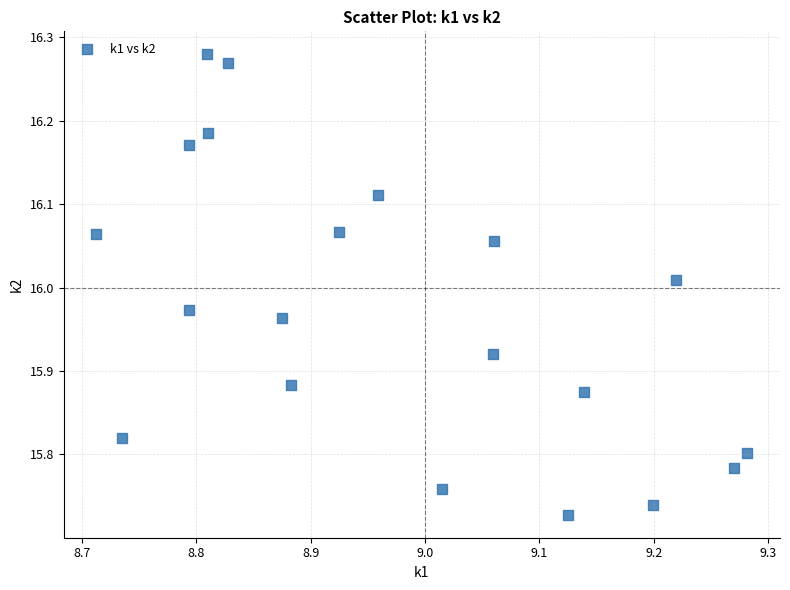

What is the range of Y values (max minus min)?

0.6